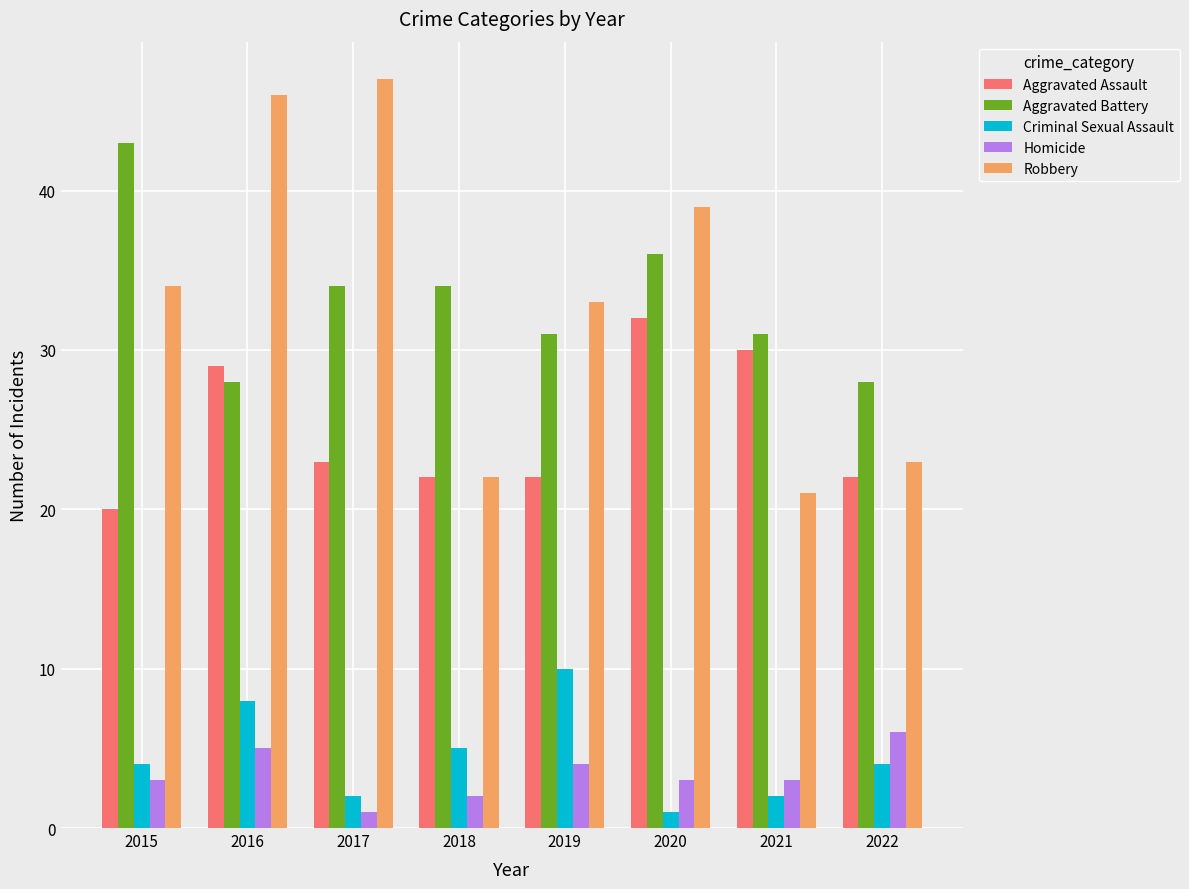

What is the minimum value shown in the chart?

1